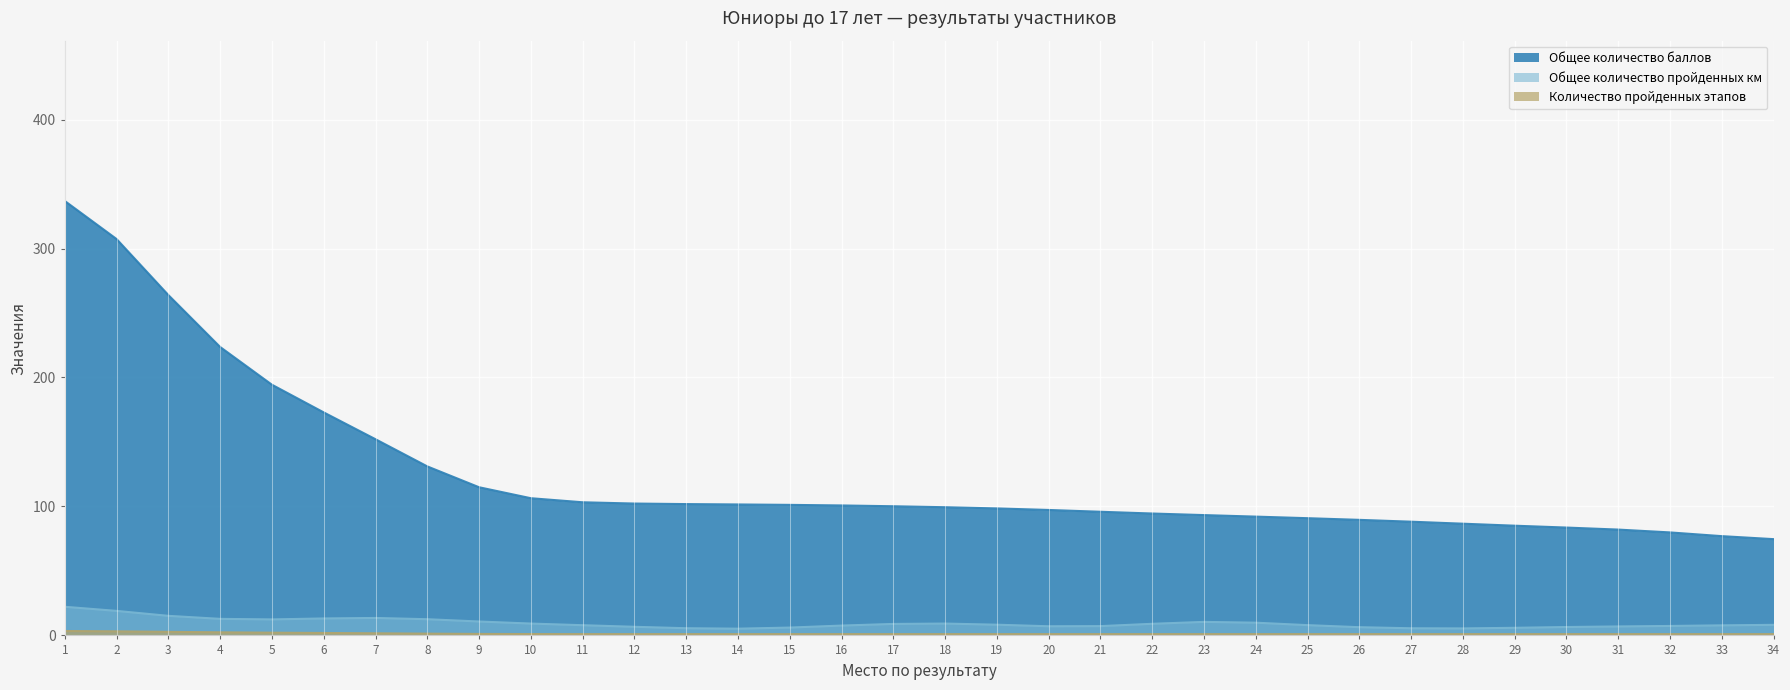

What is the highest value of the Общее количество пройденных км series?

22.2